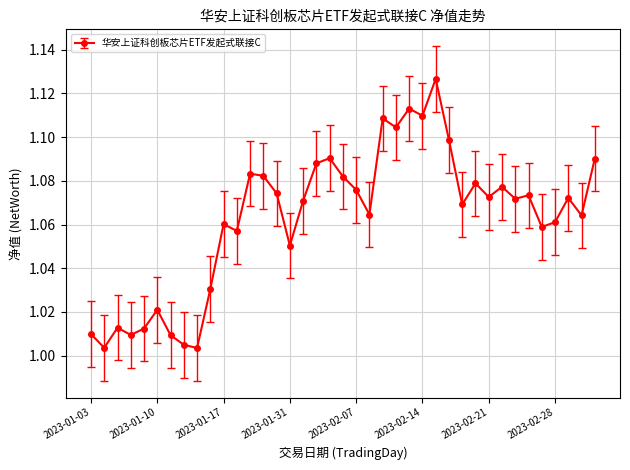

How many lines are shown in the chart?

1